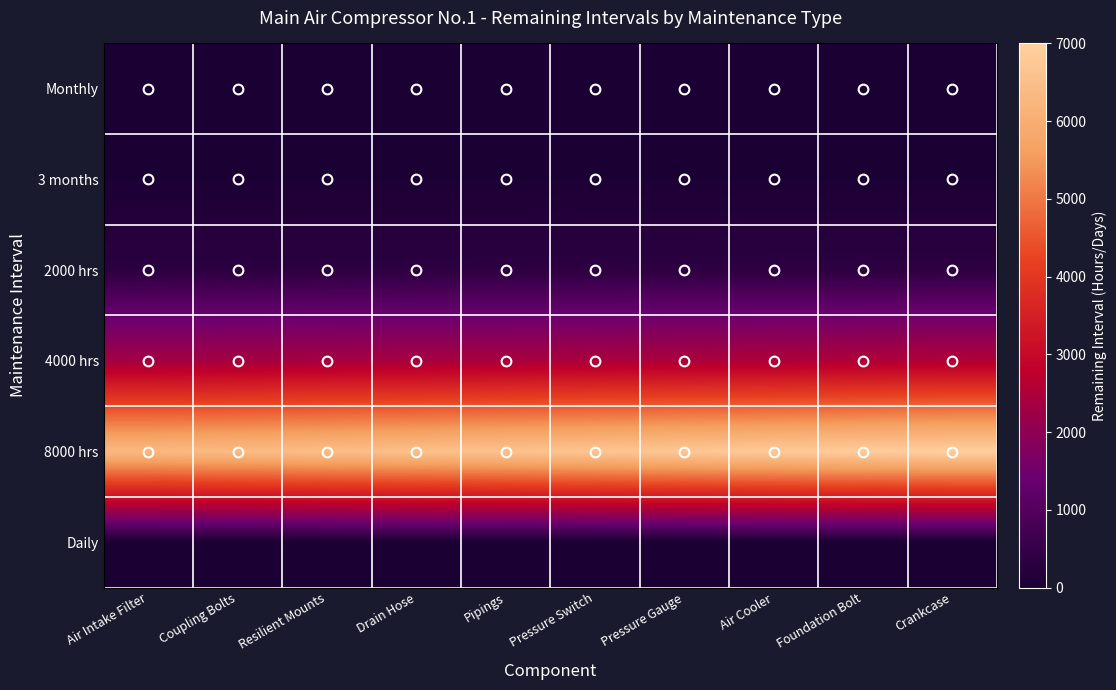

Count the number of categories in the chart.

10